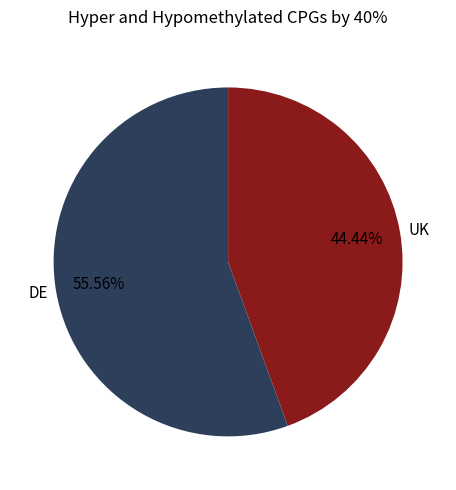

What percentage is the UK slice, to the nearest percent?

44%